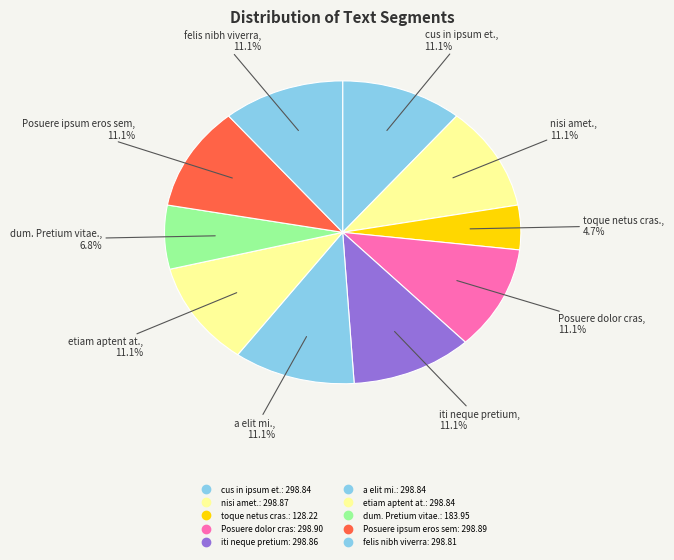

How much of the chart is everything except nisi amet.?

88.9%